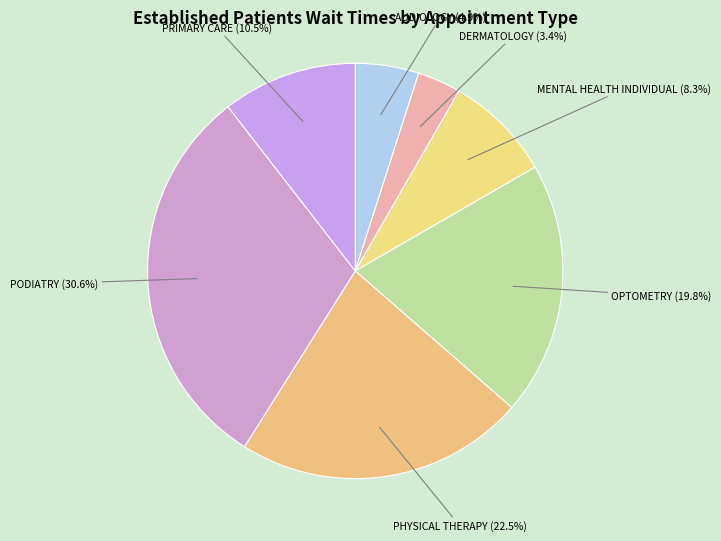

The PODIATRY slice represents 41% of the pie. True or false?

False